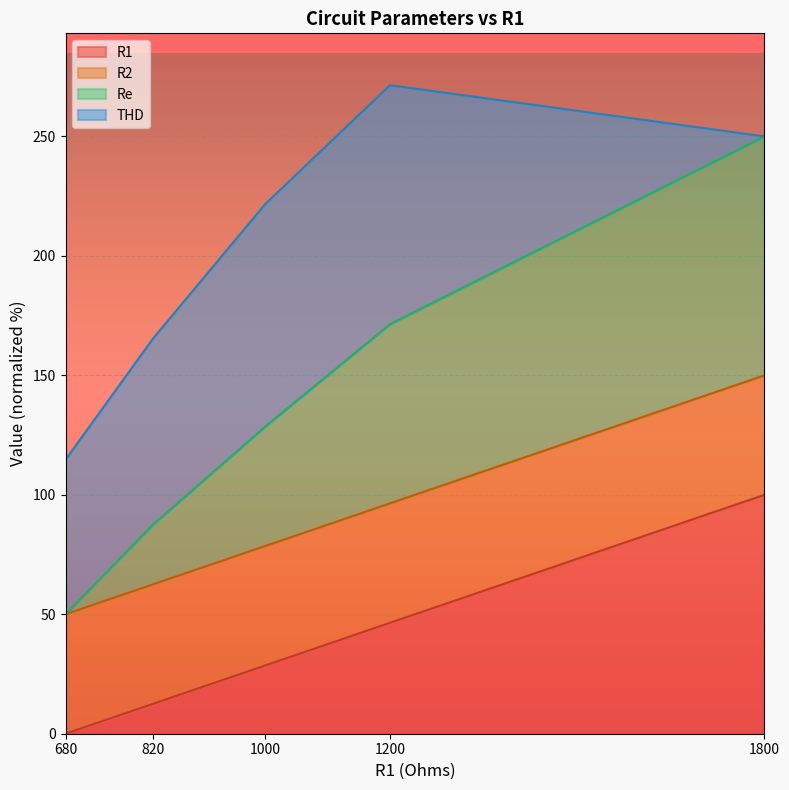

What is the total value across all series at 1800?

250.0